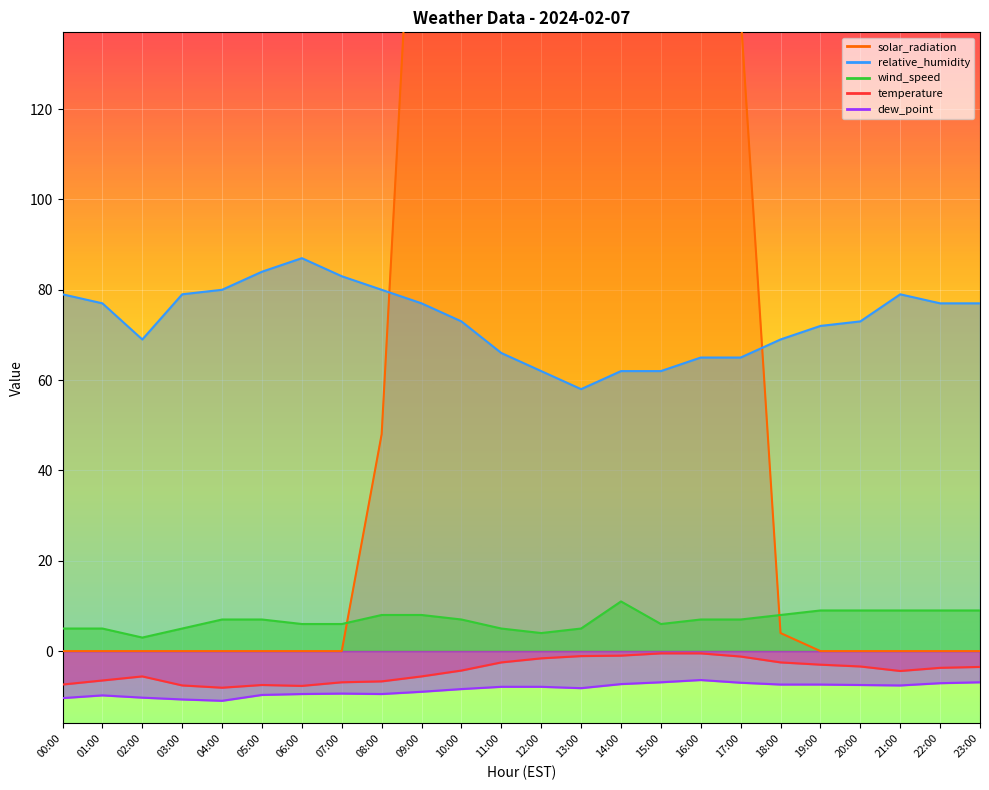

Is the value of solar_radiation at 14:00 greater than the value of wind_speed at 18:00?

Yes